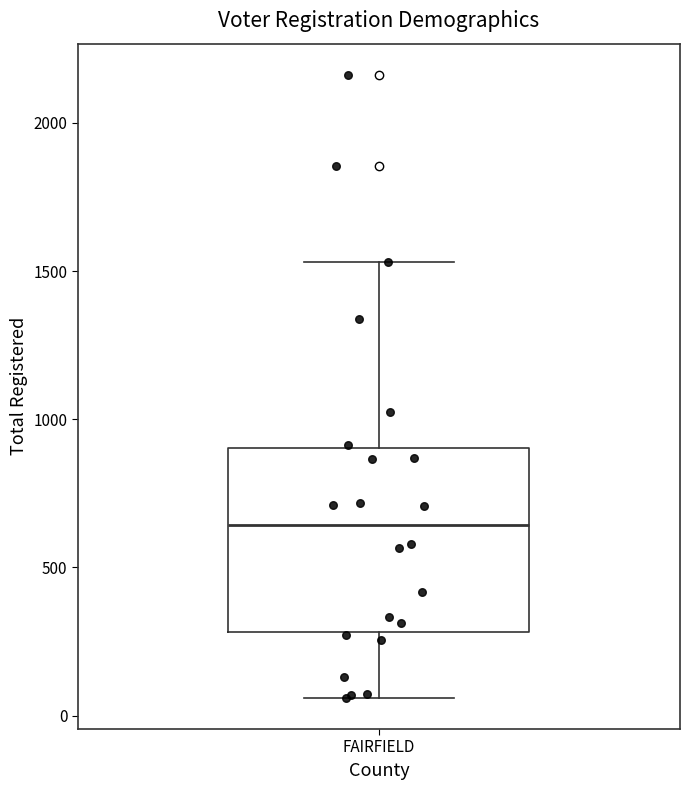

Where does the lower whisker of the box for FAIRFIELD end on the y-axis? The values are not printed on the chart, so give them approximately, as read against the axis.

50